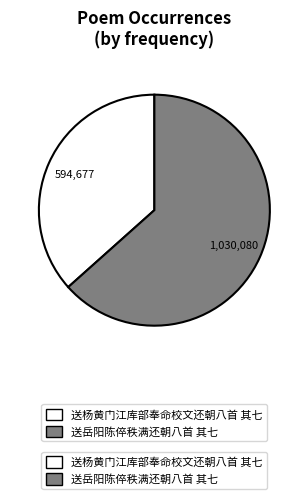

Is there a majority slice in this chart?

Yes